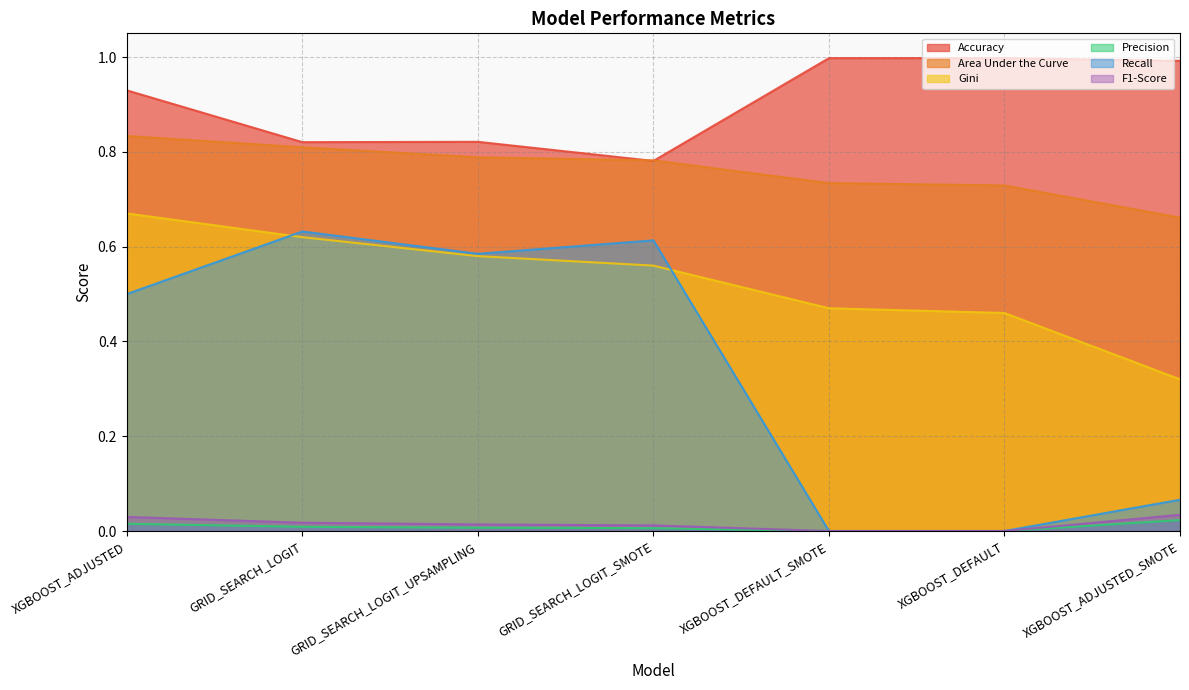

Count the number of data series in this chart.

6